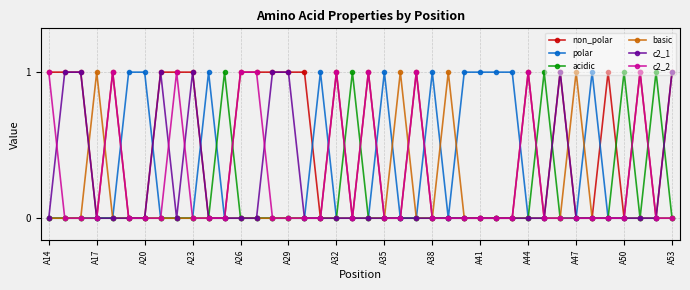

Which series has the largest total across all categories?

non_polar